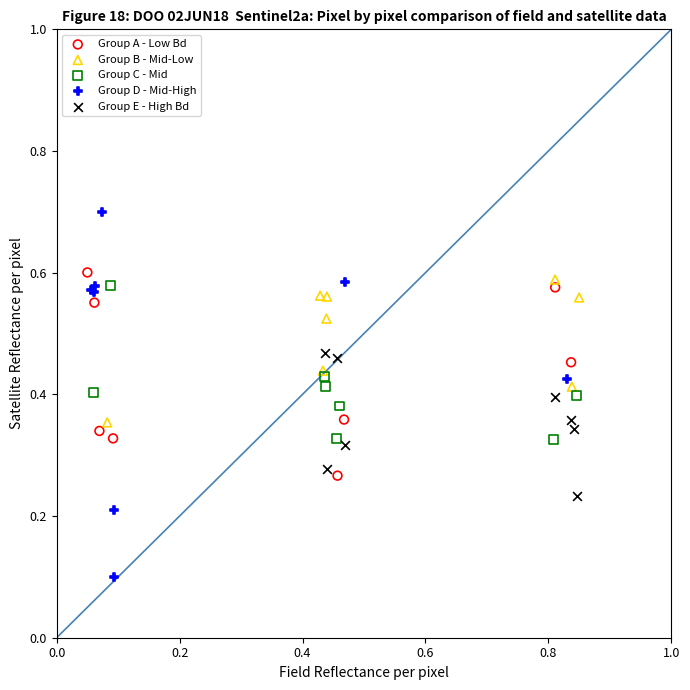

Which series reaches the maximum Y coordinate?

Group D - Mid-High